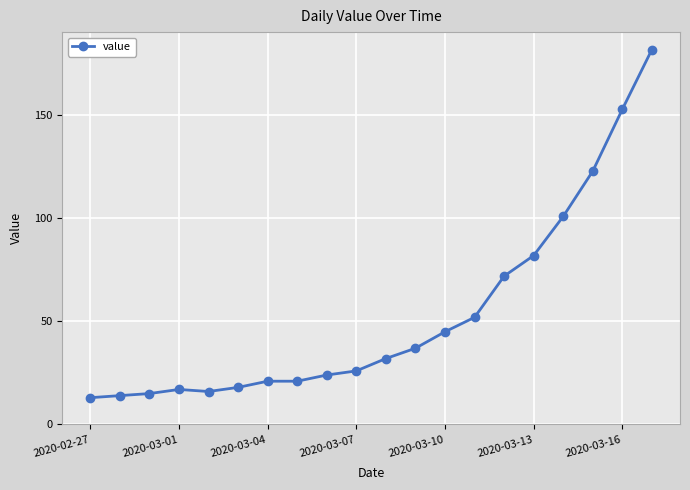

What is the minimum value shown in the chart?

13